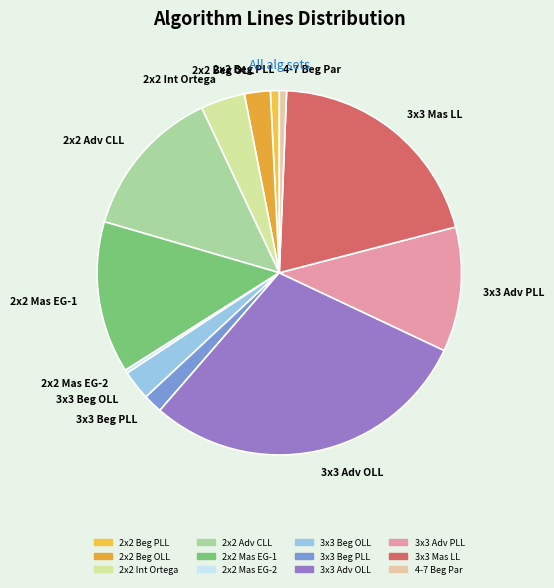

Which has a higher value, 2x2 Int Ortega or 2x2 Beg PLL?

2x2 Int Ortega